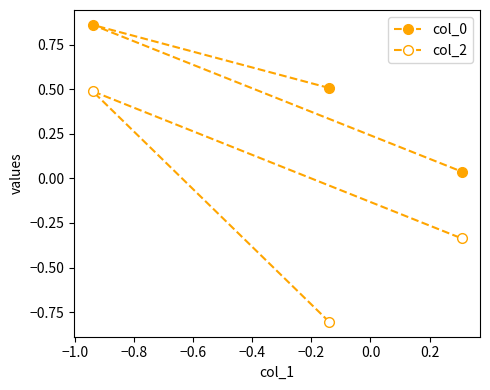

List the series in order of their overall mean, highest first.

col_0, col_2